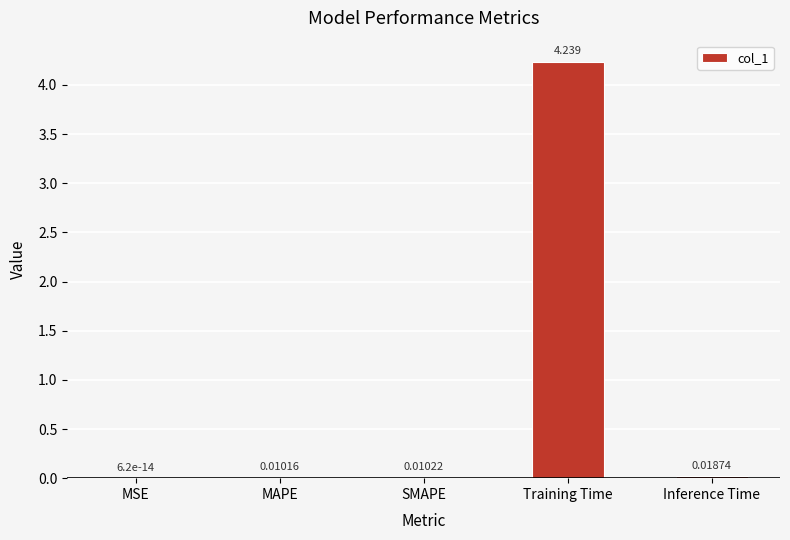

What is the sum of all values?

4.3